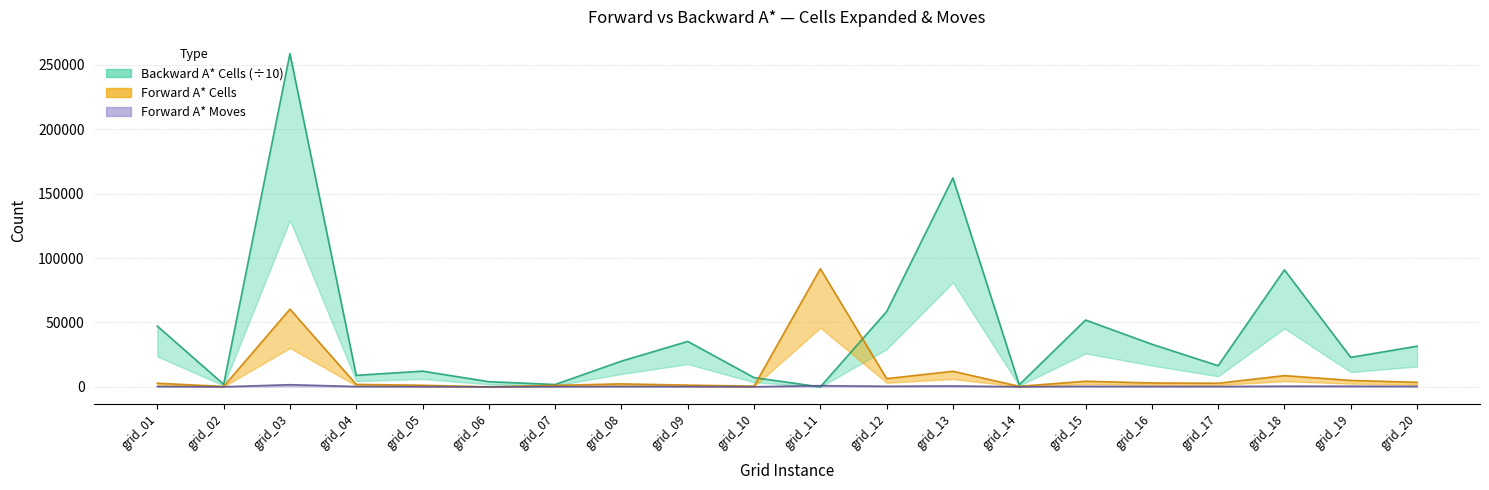

Is it true that Backward A* Cells equals 162241.8 at grid_13?

True